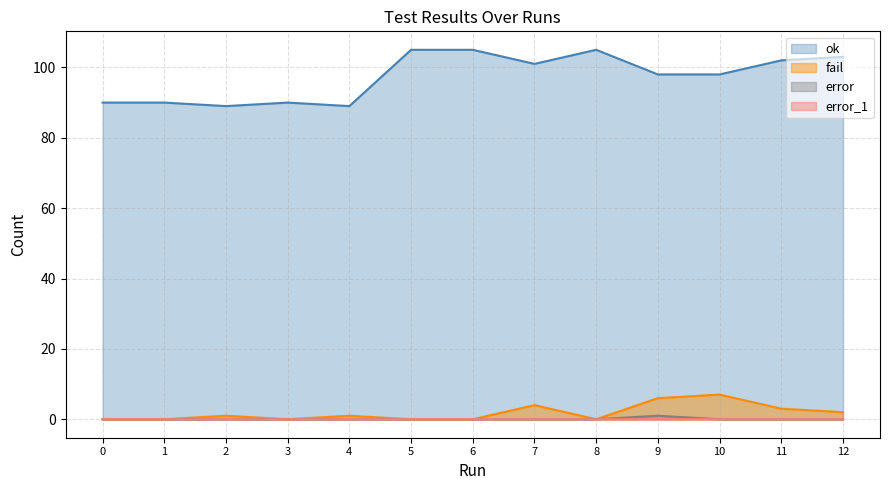

Where is the first local maximum for error_1?

9